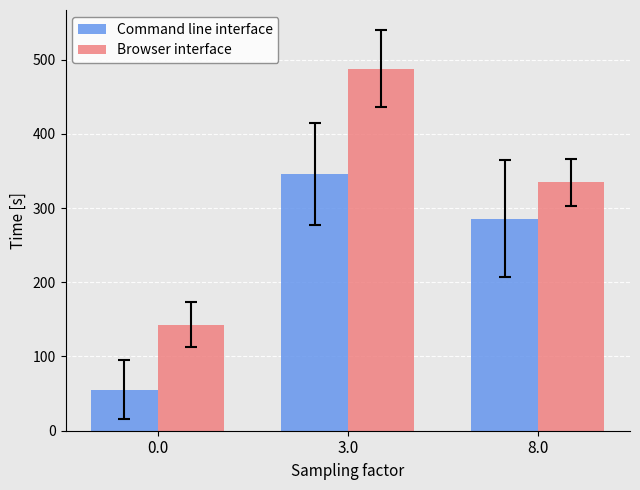

List the series in order of their peak value, highest first.

Browser interface, Command line interface